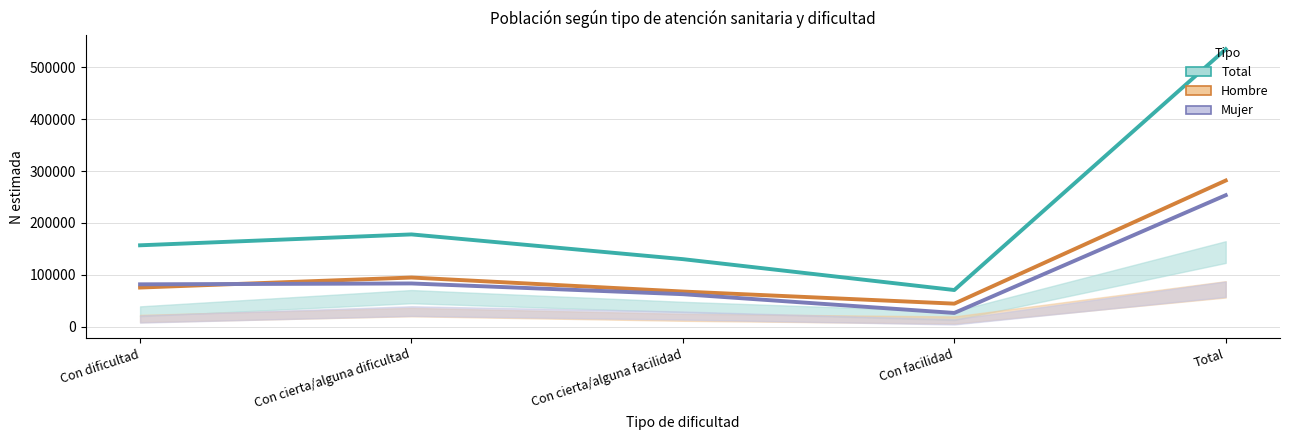

What is the label of the 4th point from the left?

Con facilidad